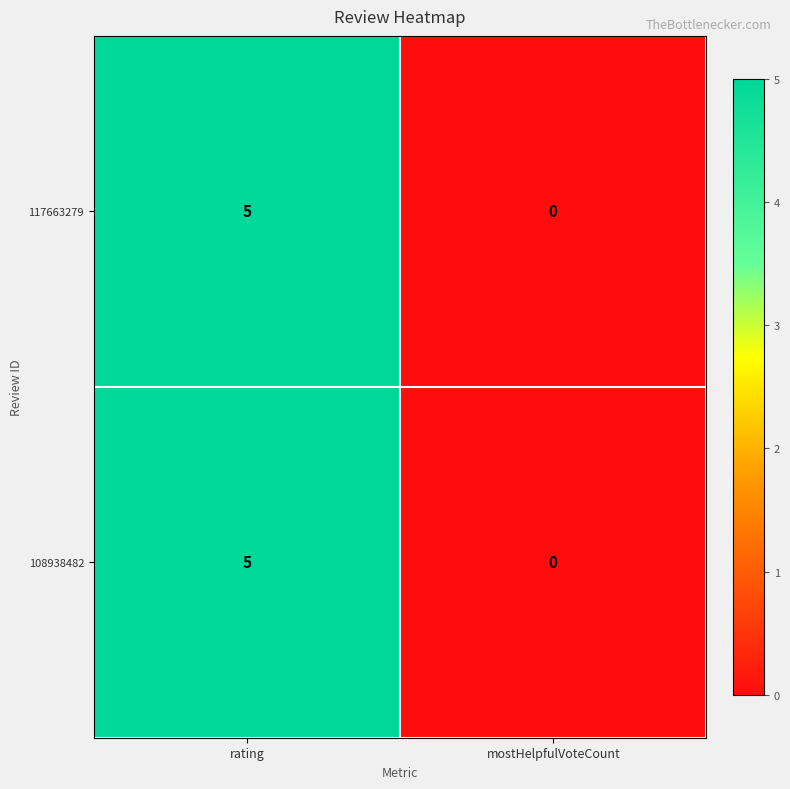

Rank the categories by 108938482 value from highest to lowest.

rating, mostHelpfulVoteCount